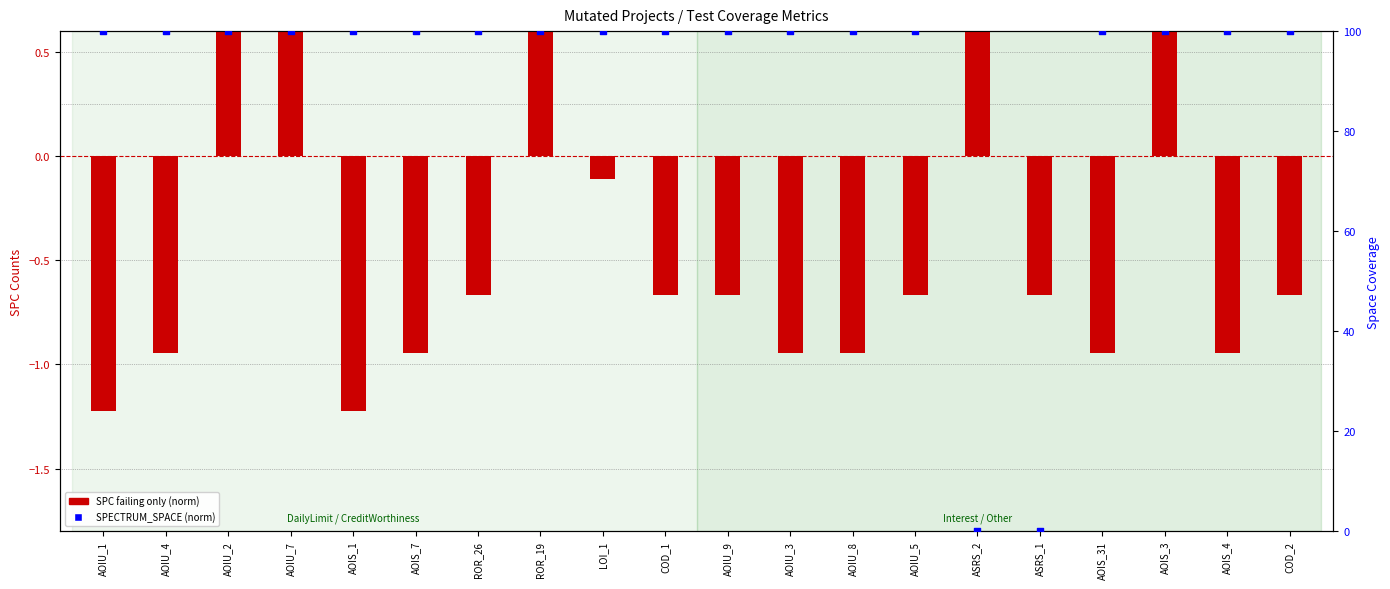

What are all the series names shown in the legend?

SPC failing only (norm), SPECTRUM_SPACE (norm)